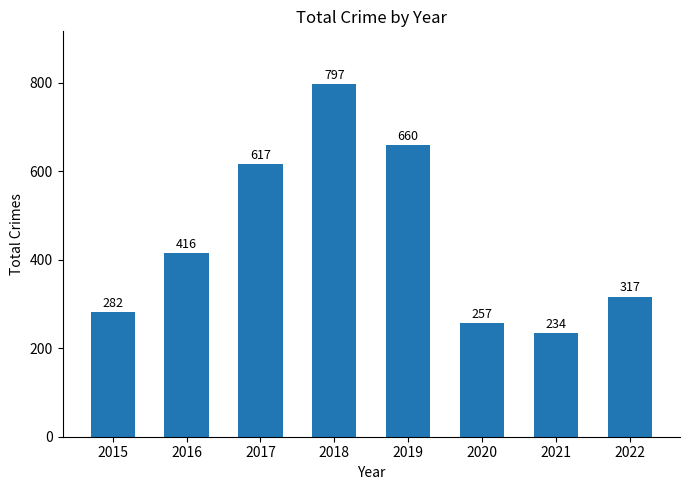

Reading right to left, list all the values displayed in this chart.

317	234	257	660	797	617	416	282